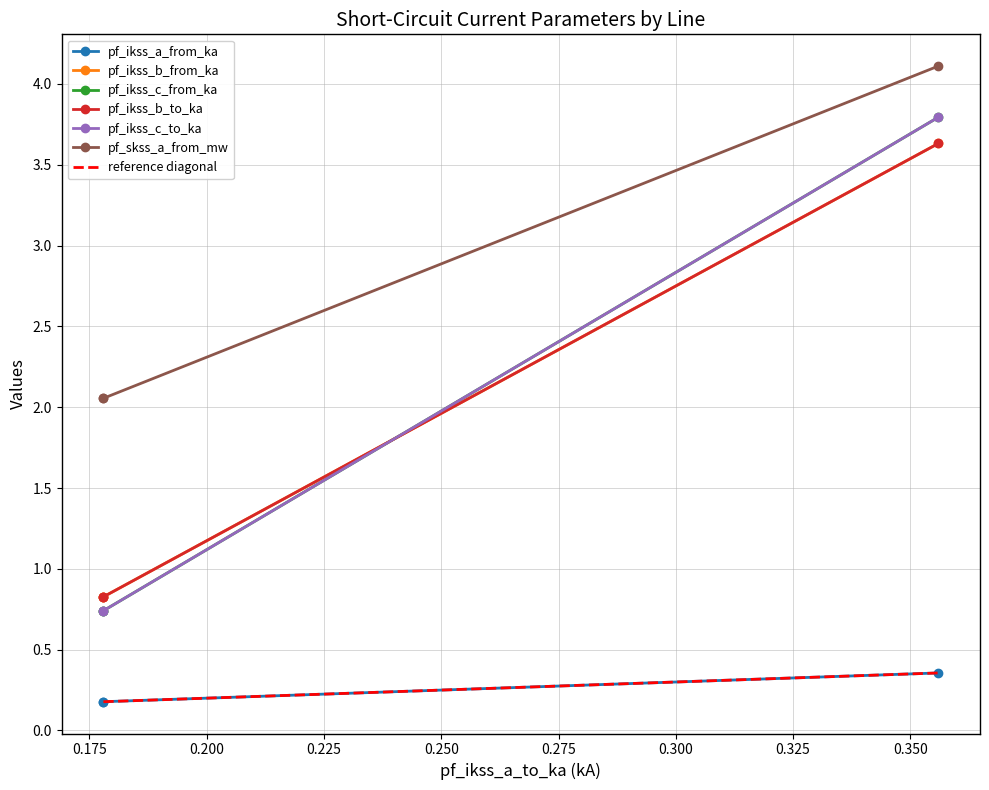

Is it true that pf_ikss_c_to_ka equals 0.3 at Line_1?

False